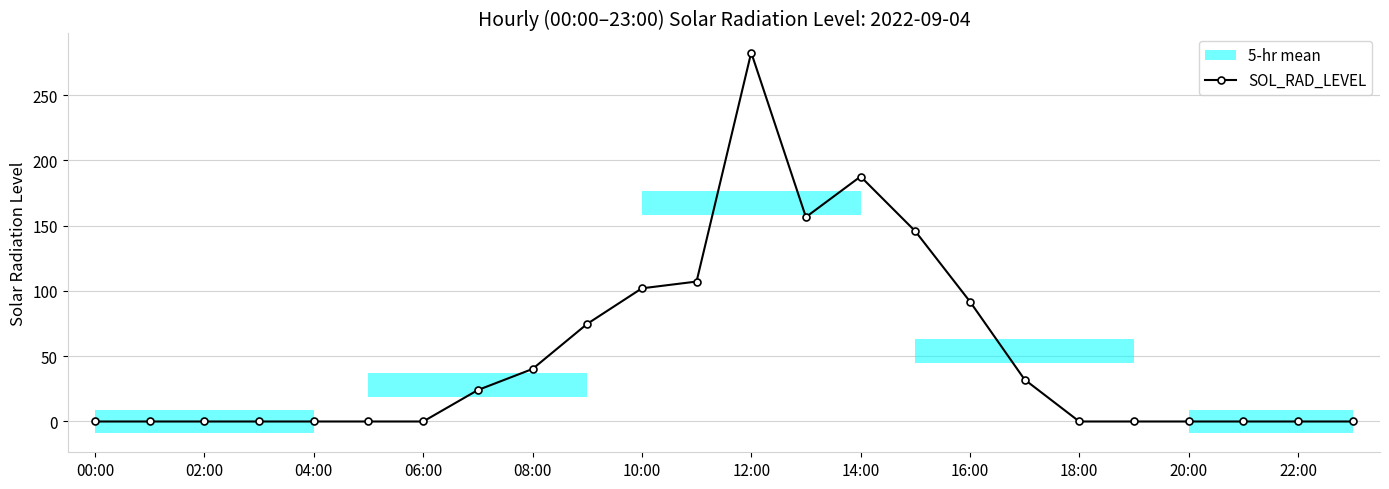

The SOL_RAD_LEVEL series shows 0.0 at 02:00. True or false?

True